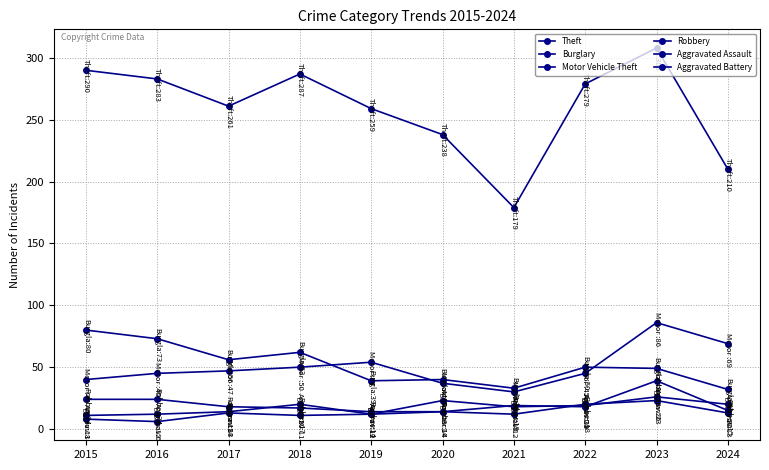

At which category is the sum across all series the highest?

2023